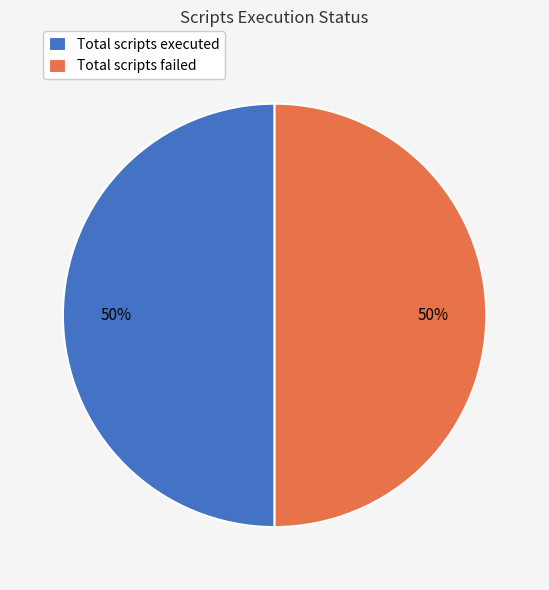

To the nearest percent, what percentage of the pie is Total scripts executed?

50%